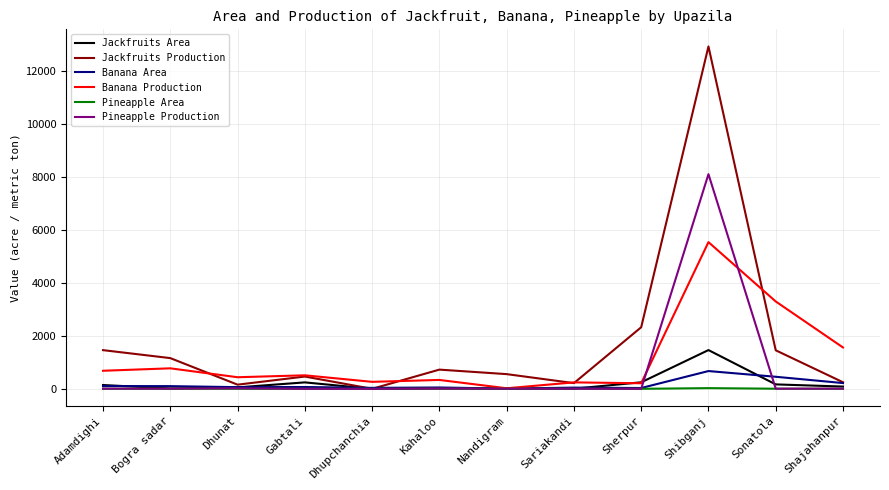

What is the difference between the maximum and minimum values in the Jackfruits Production series?

12935.0